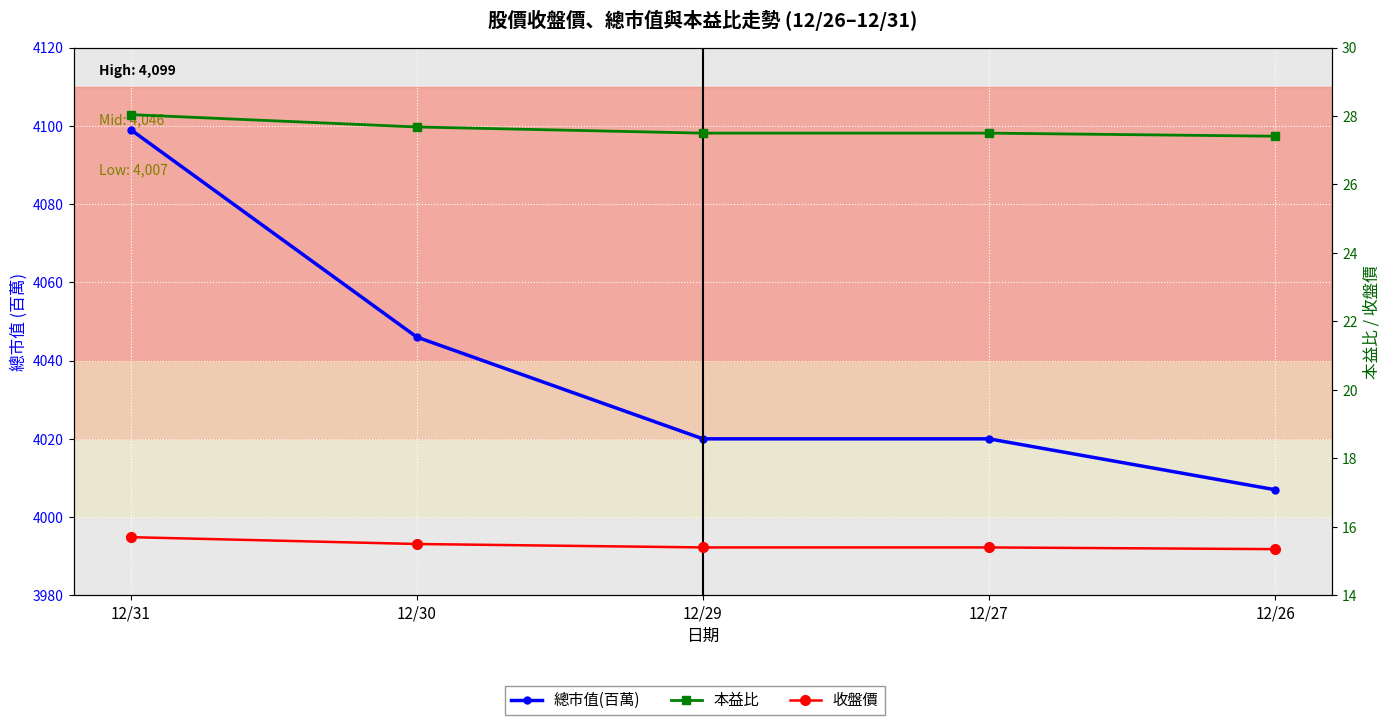

Rank the series at 12/30 from lowest to highest value.

收盤價, 本益比, 總市值(百萬)